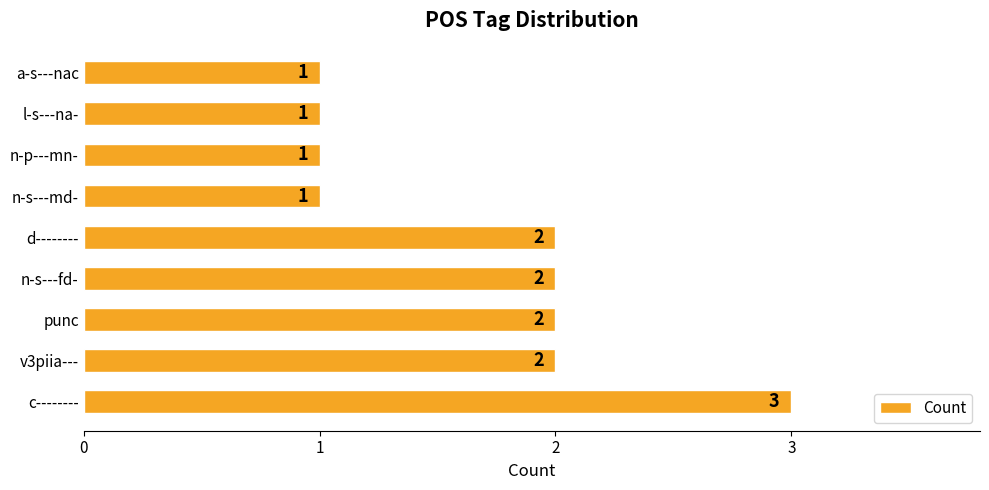

What is the greatest value displayed?

3